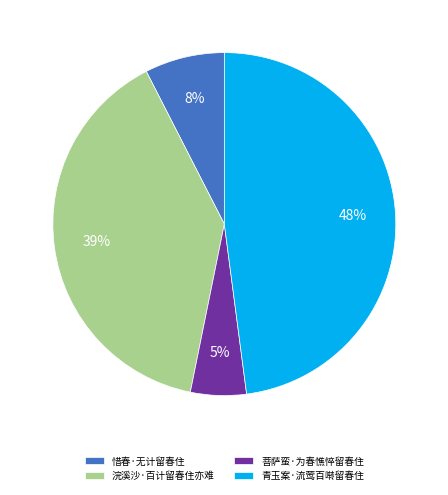

Which slice is the smallest?

菩萨蛮·为春憔悴留春住